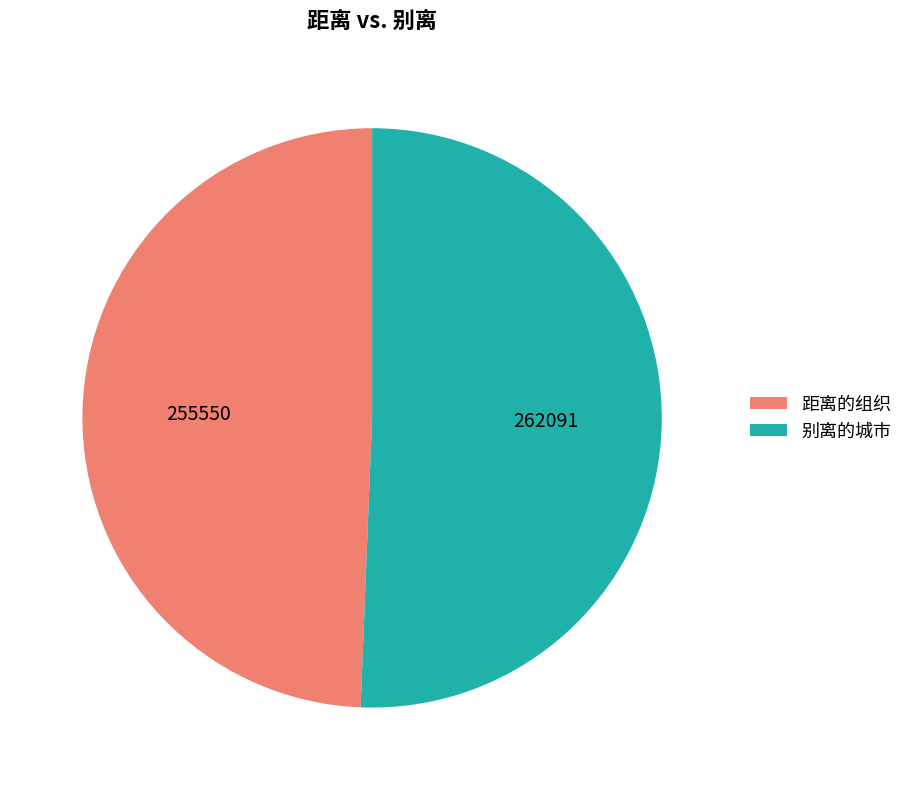

How many slices are in this pie chart?

2